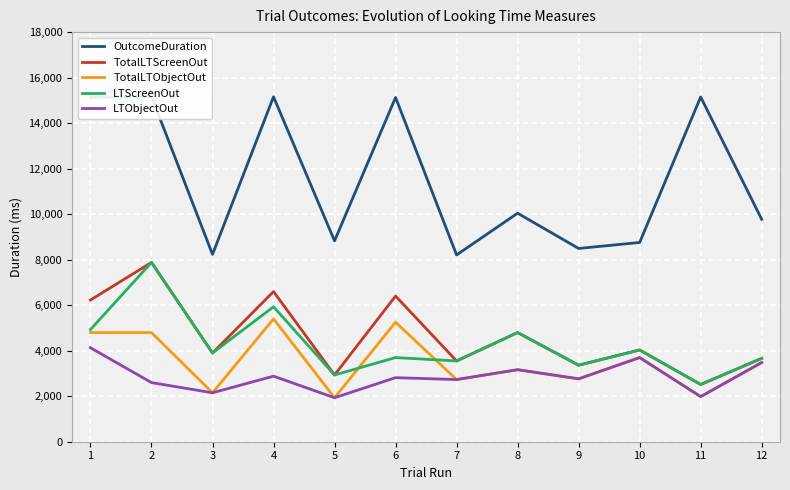

What is the difference between the highest and lowest values at 8?

6877